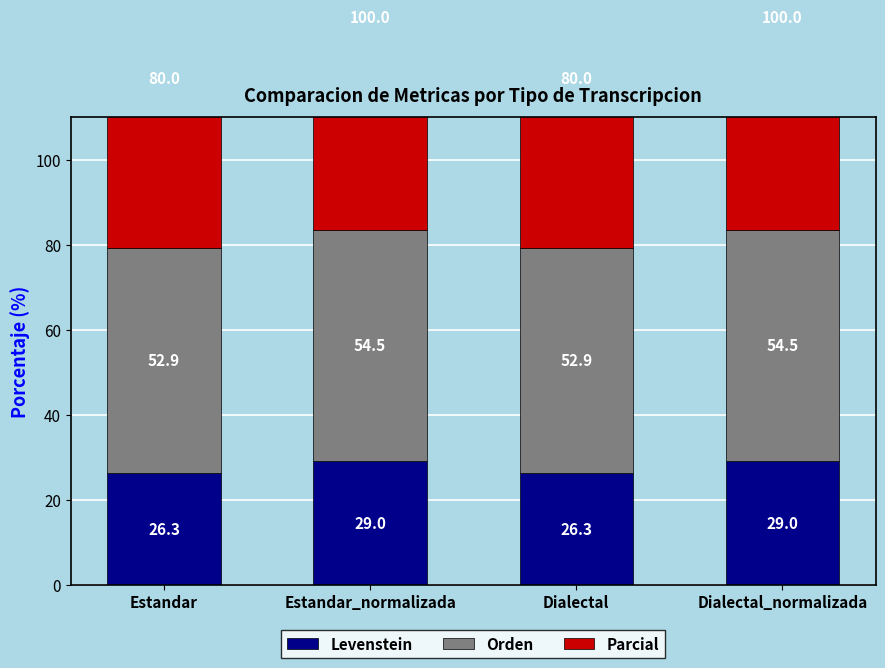

Which series has the largest range (max minus min)?

Parcial